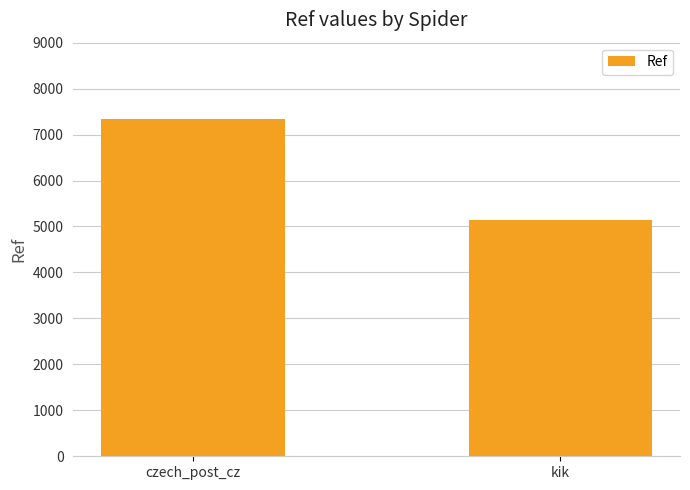

Reading right to left, transcribe all the data shown in this chart.

kik=5138	czech_post_cz=7340